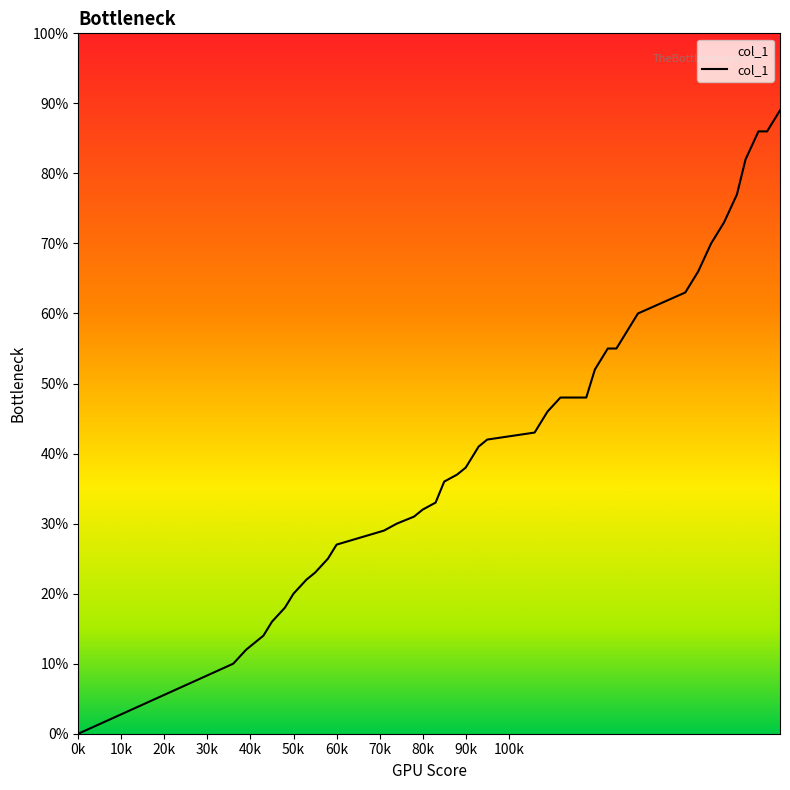

Does the chart have visible grid lines?

No